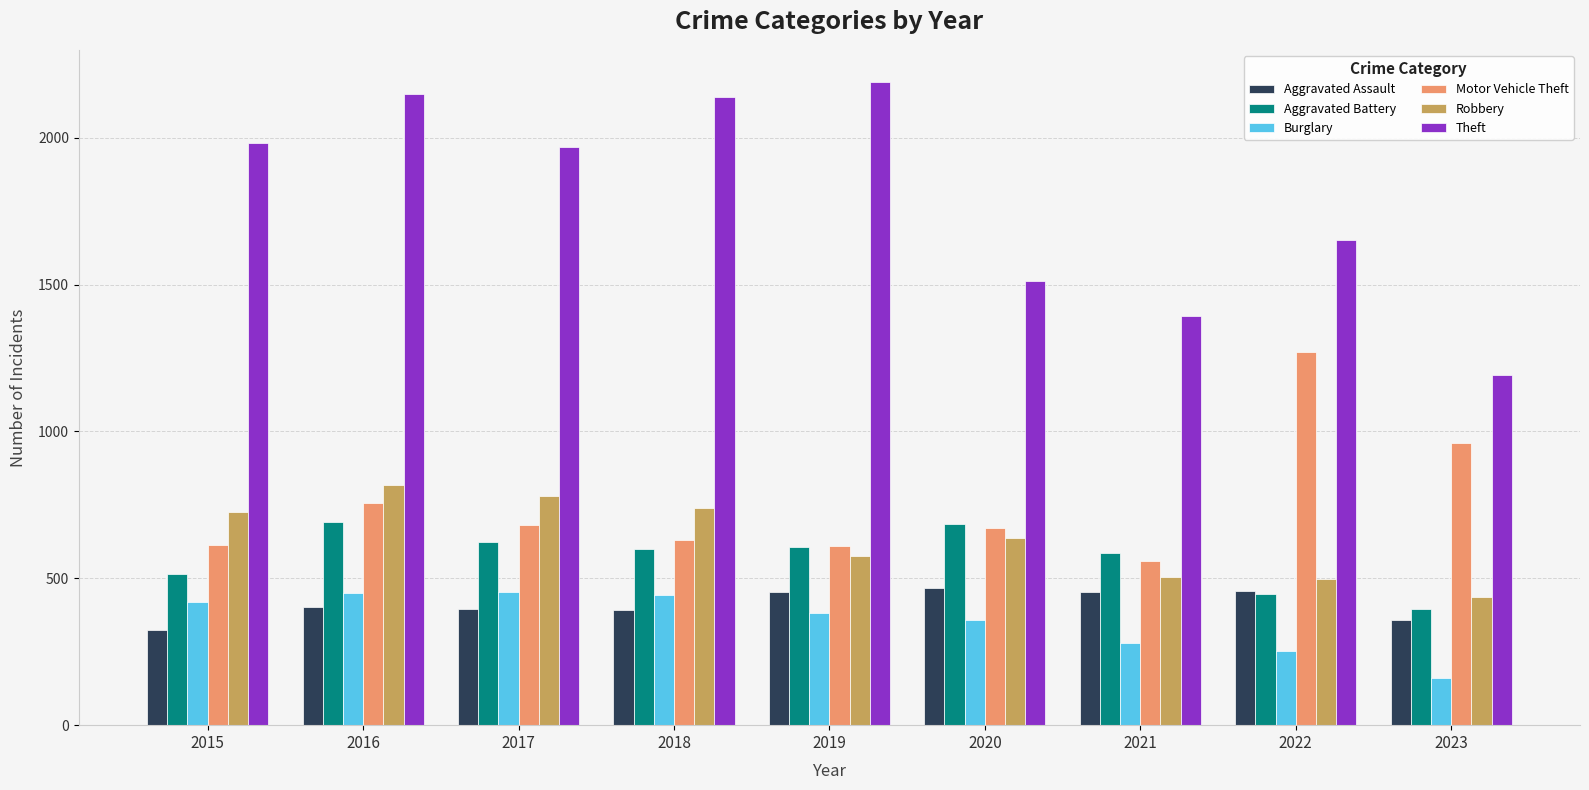

Are the bars horizontal?

No